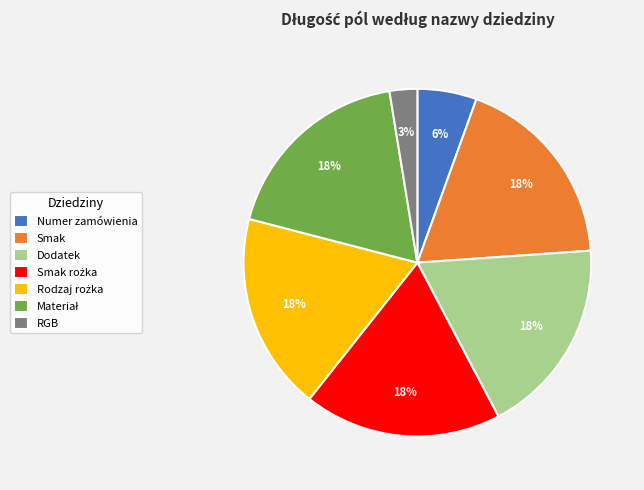

Is it true that RGB is 3% of the pie?

True